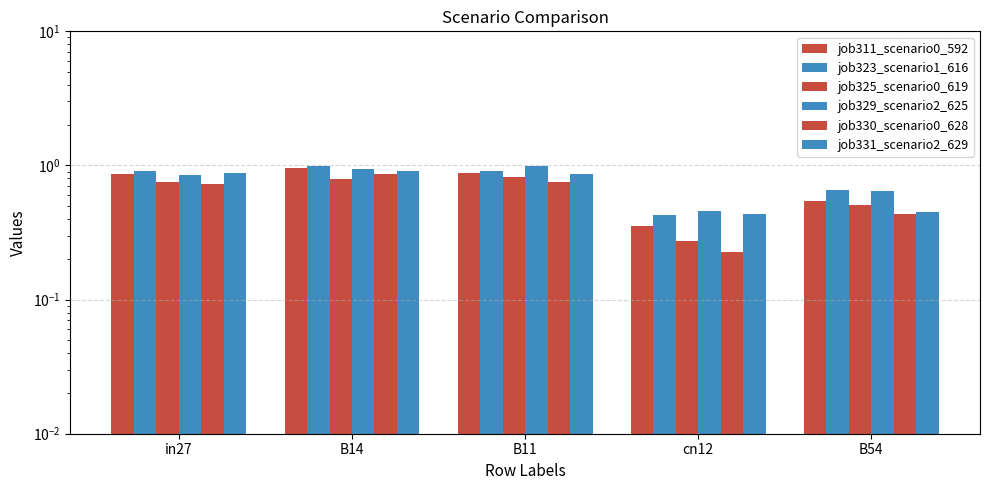

At which label does job323_scenario1_616 reach its peak?

B14